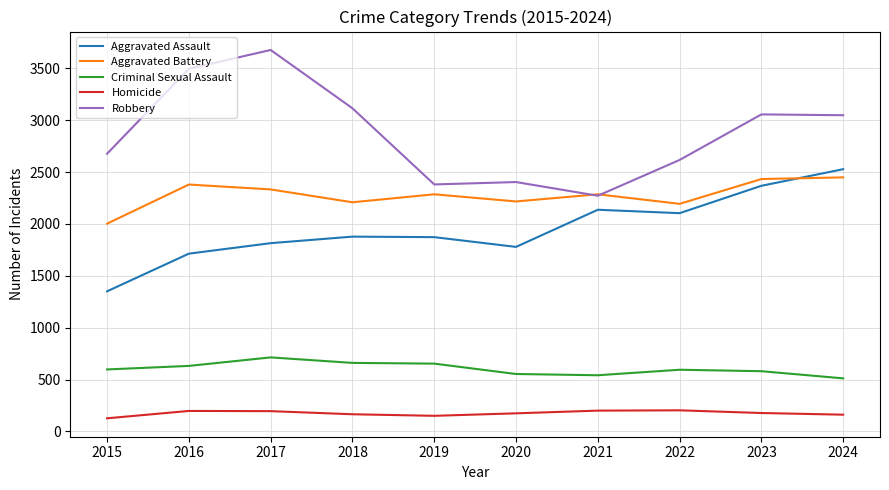

At which label does Robbery reach its peak?

2017